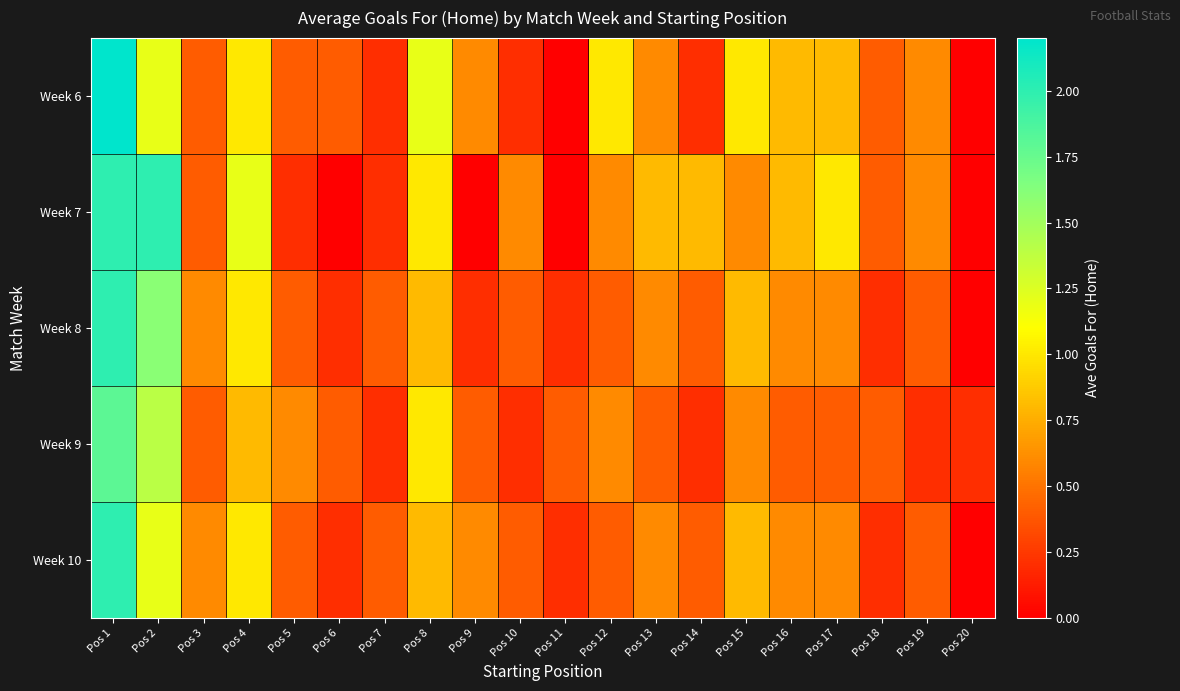

At which category is the sum across all series the highest?

Pos 1